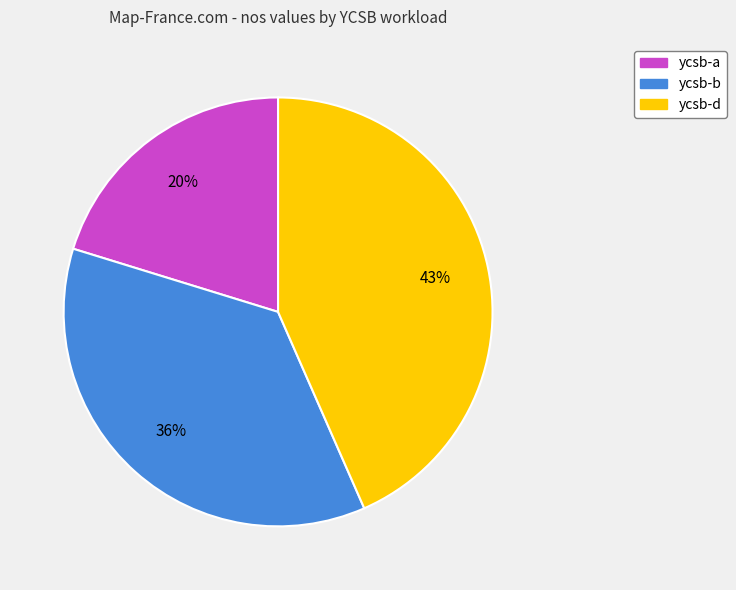

Which slice is the largest?

ycsb-d